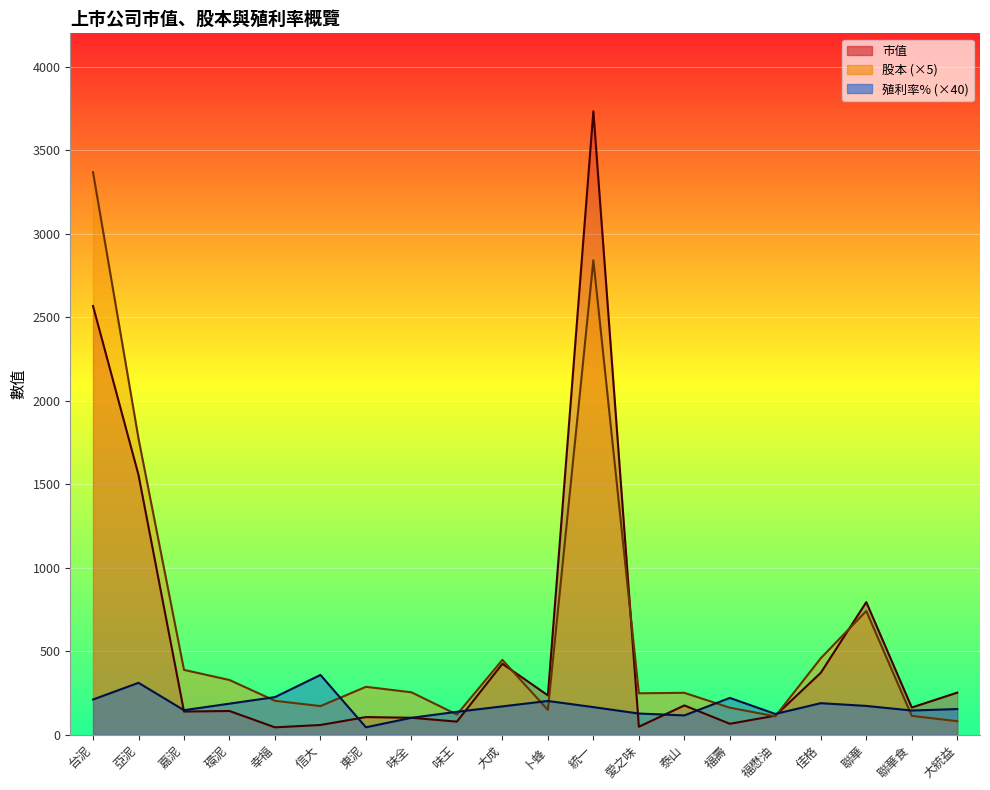

True or false: 股本 has a value of 4111.0 at 統一.

False